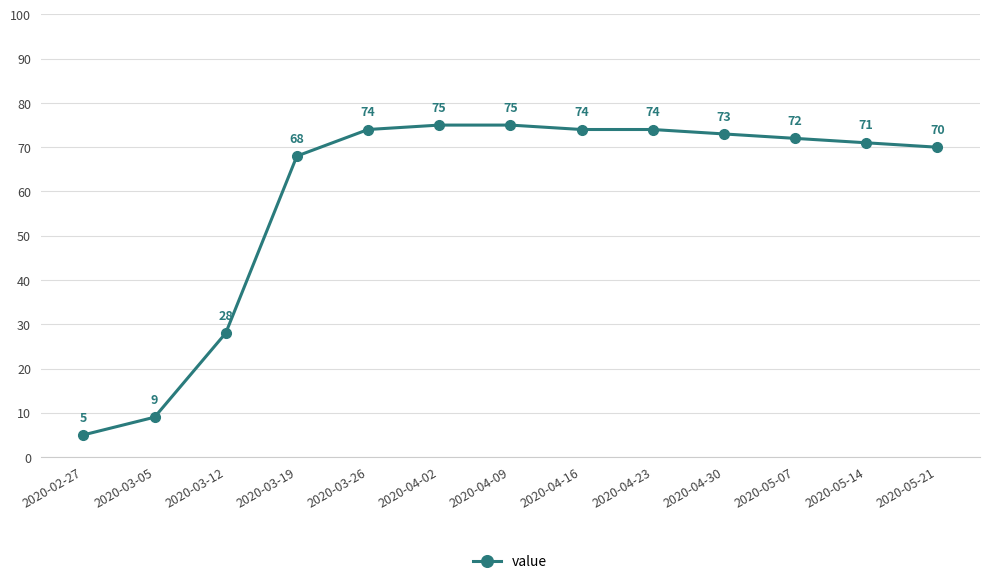

What is the ratio of the value at 2020-04-02 to the value at 2020-05-07?

1.0